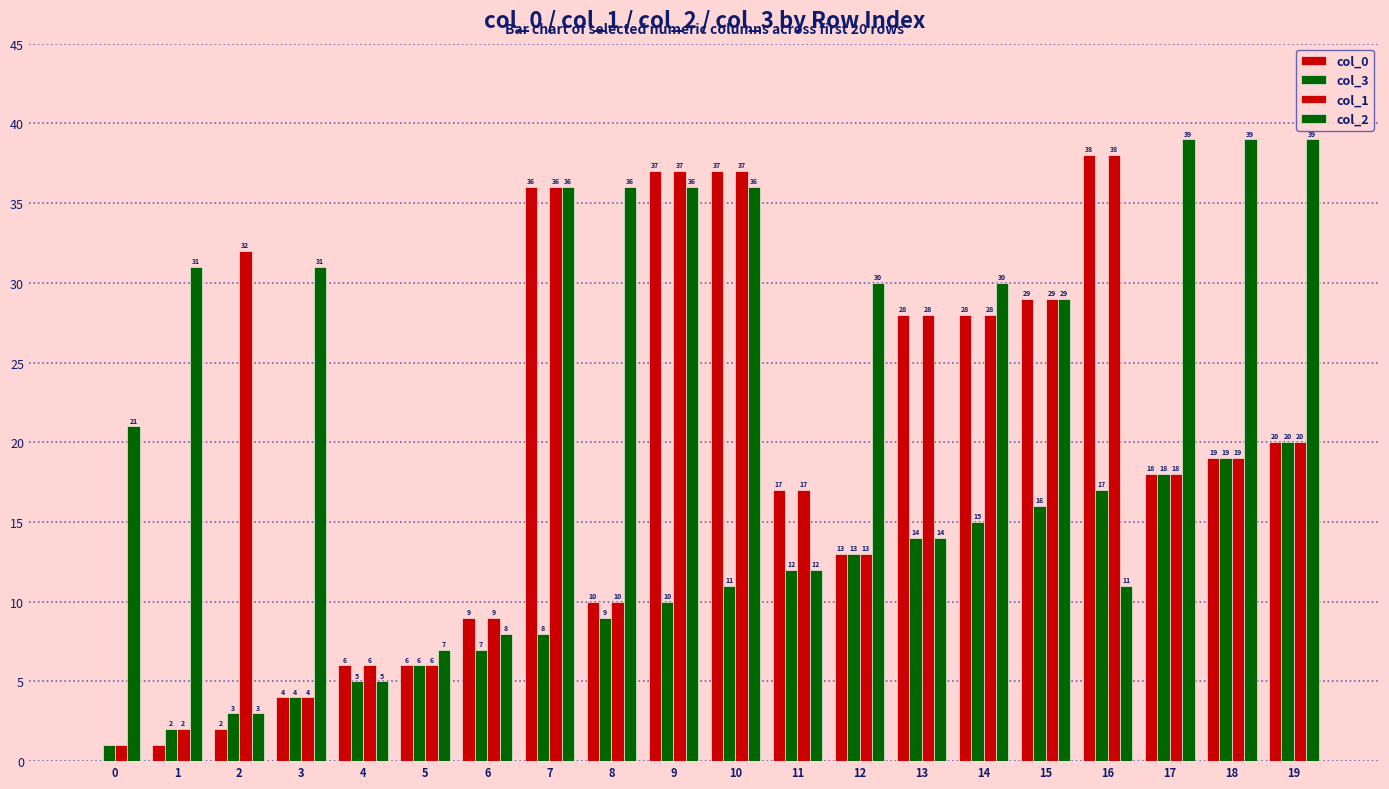

What is the difference between the highest and lowest values at 8?

27